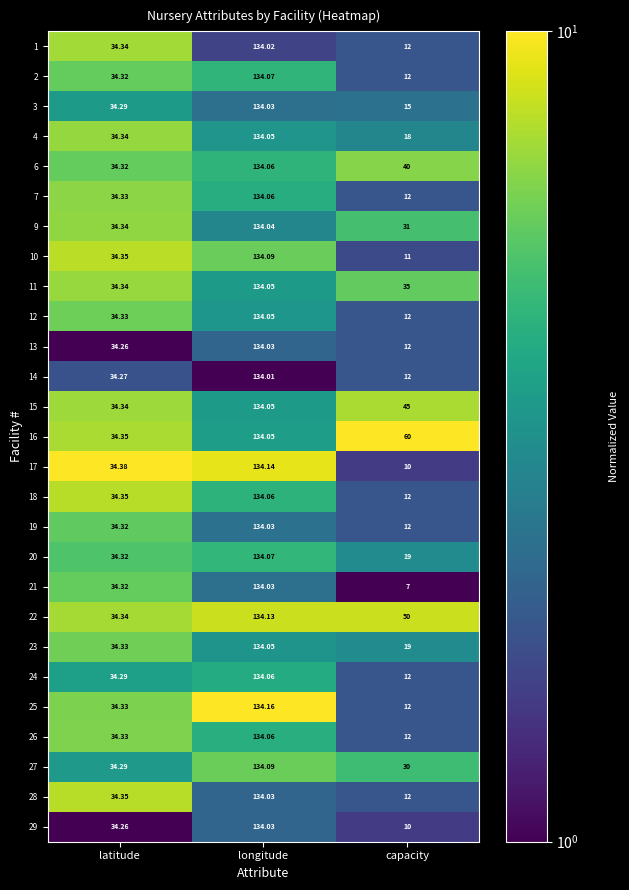

Where is 15 nearest to the value 84?

capacity